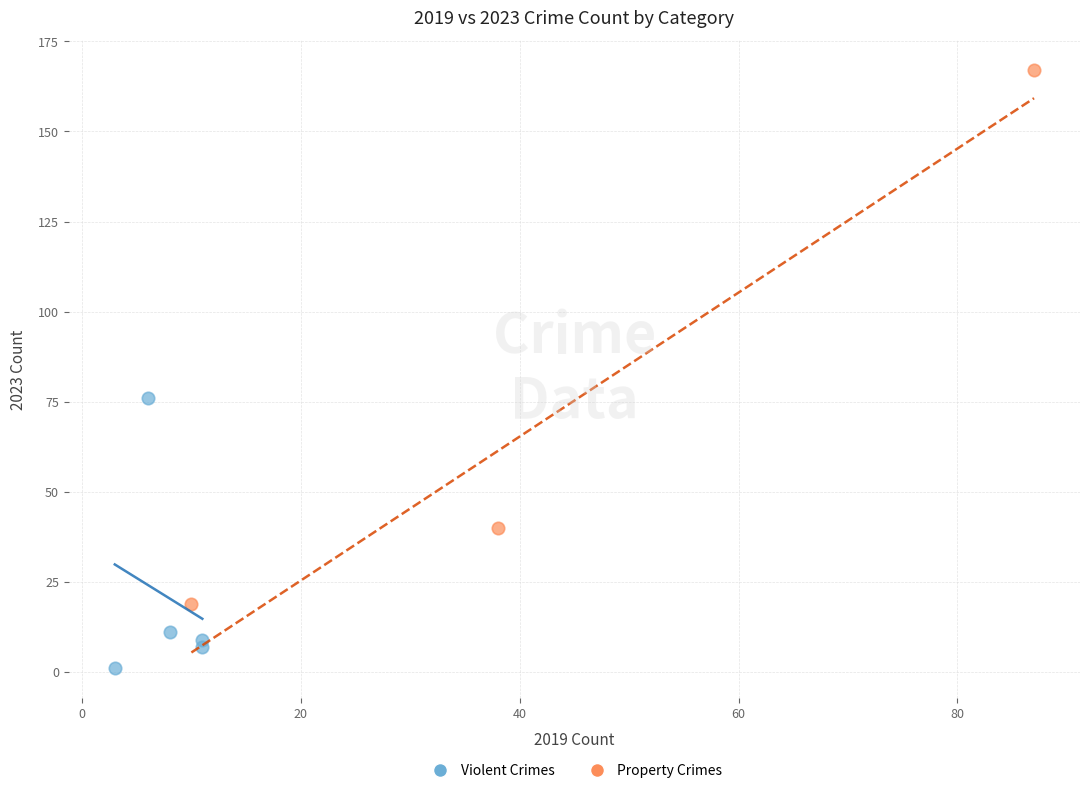

Which series contains the highest Y value?

Property Crimes